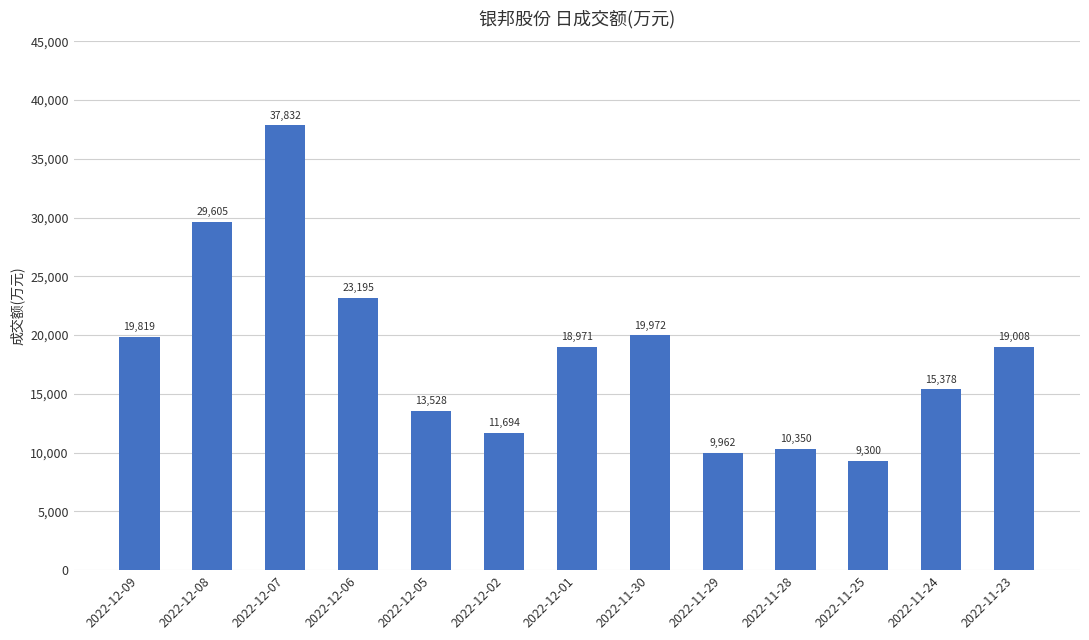

What is the sum of the values at 2022-12-09 and 2022-11-29?

29781